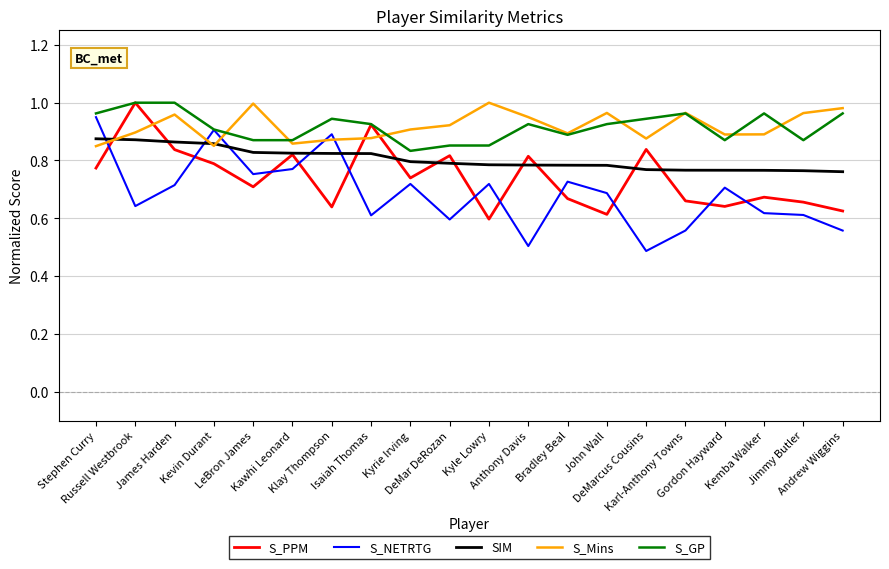

After their last crossing, which series has the higher values: S_NETRTG or SIM?

SIM